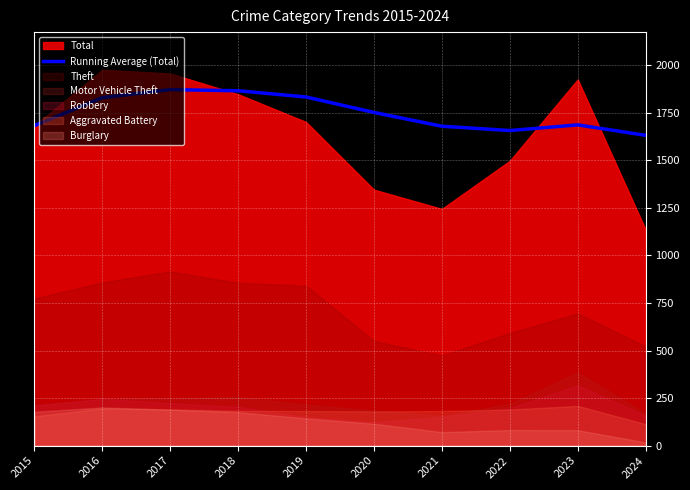

Reading left to right, list all the values displayed in this chart.

2015=1683.0	2016=1830.0	2017=1872.3	2018=1866.2	2019=1833.4	2020=1752.2	2021=1679.7	2022=1657.0	2023=1686.9	2024=1631.8